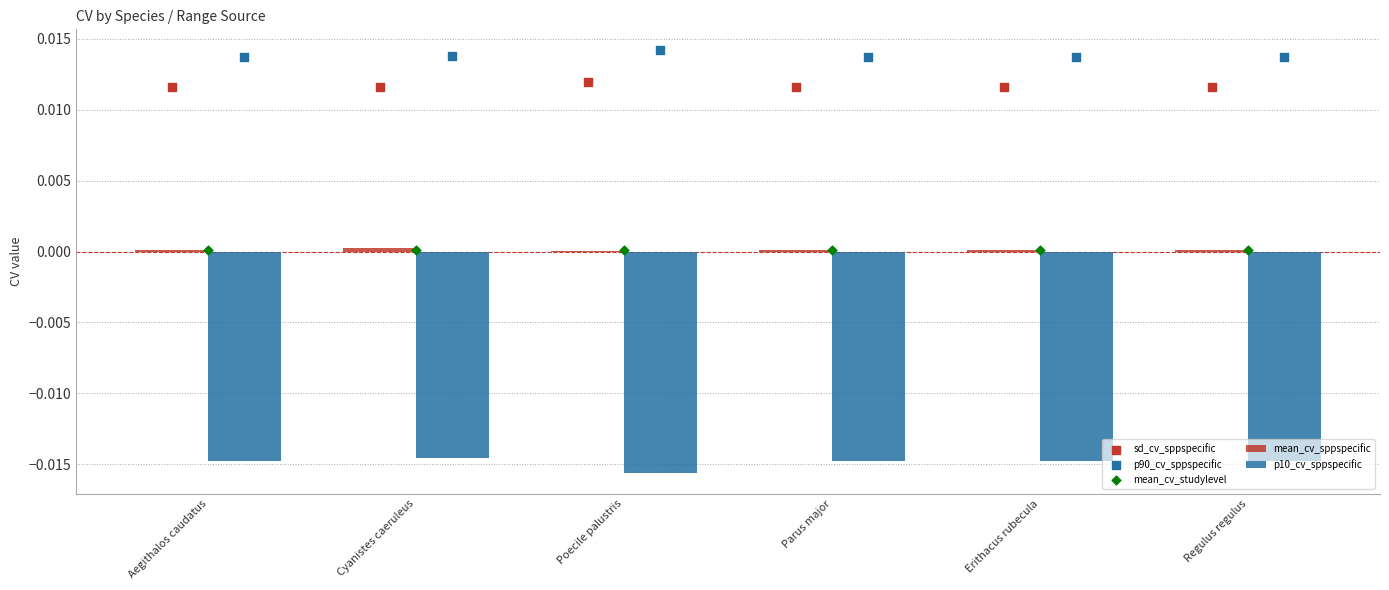

Which series contains the highest Y value?

p90_cv_sppspecific